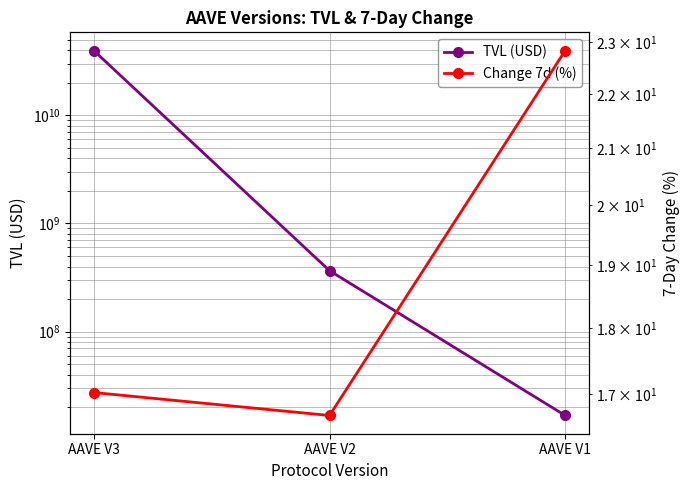

What is the total value across all series at AAVE V1?

16800910.8